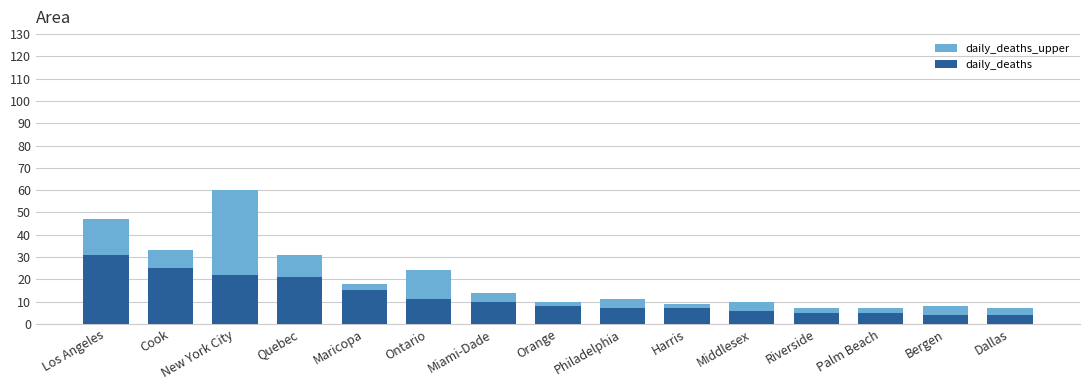

Which series has the largest range (max minus min)?

daily_deaths_upper